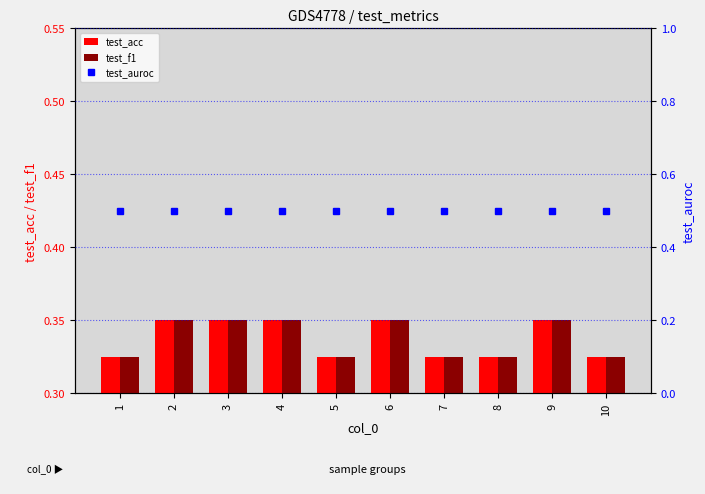

Read the test_acc value at 5.

0.3